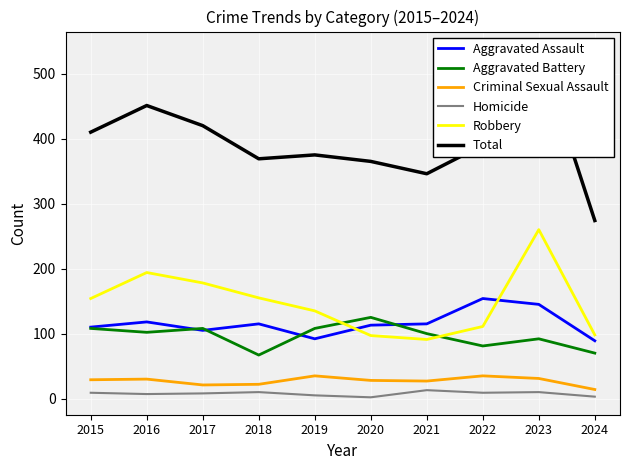

Which series changed the most between 2017 and 2023?

Total